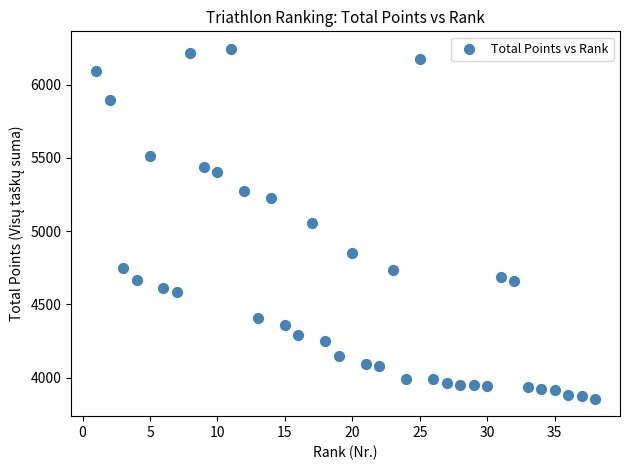

What is the range of X values (max minus min)?

37